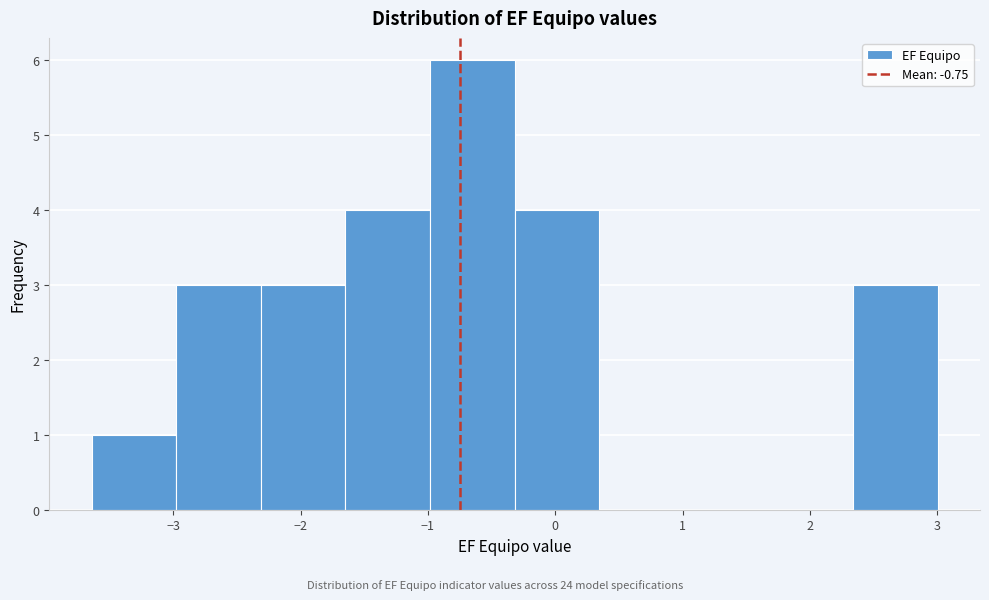

What is the height of the bar covering 2.3 to 3.0 on the x-axis? Neither the bar edges nor the heights are printed on the chart, so give them approximately, as read against the axes.

3